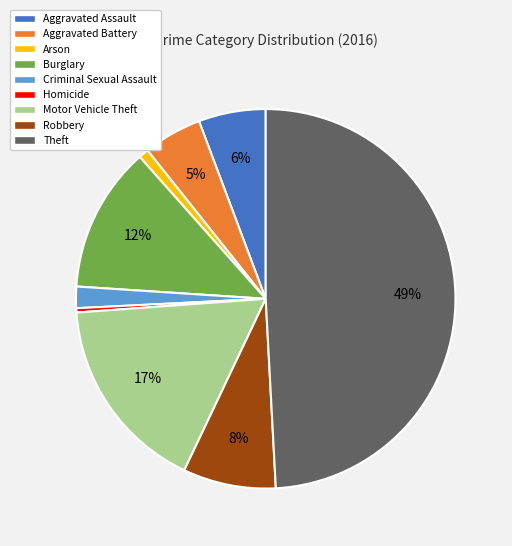

Count the number of slices in the pie.

9